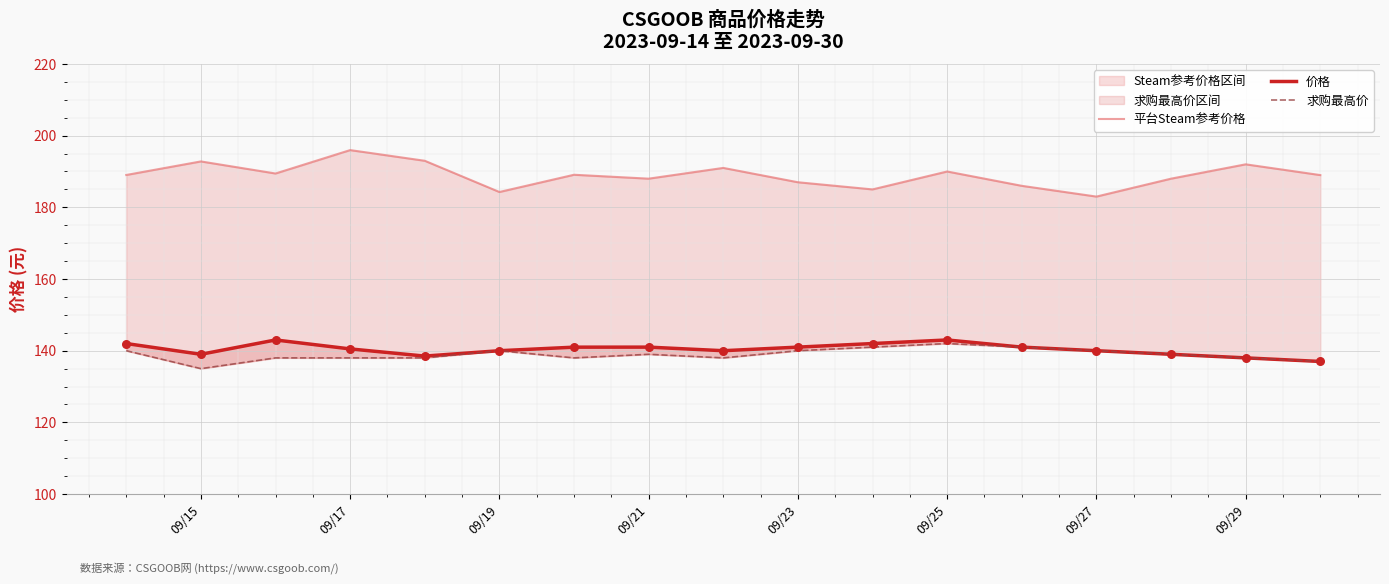

What are all the series names shown in the legend?

平台Steam参考价格, 价格, 求购最高价